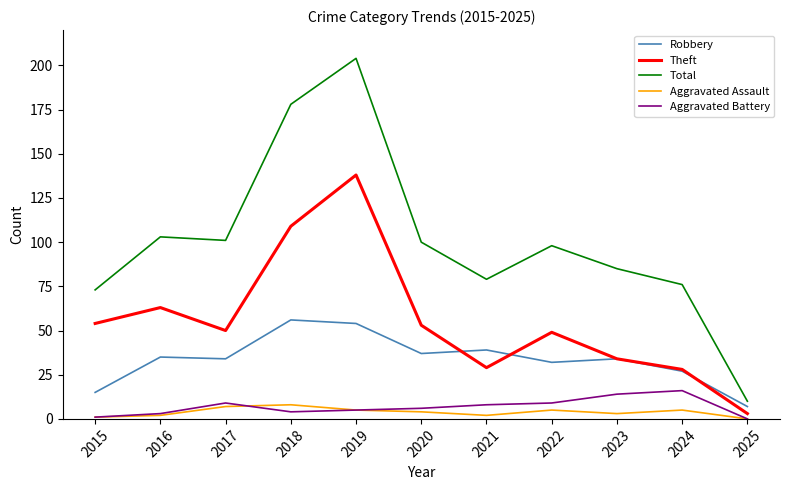

What is the difference between the highest and lowest values at 2015?

72